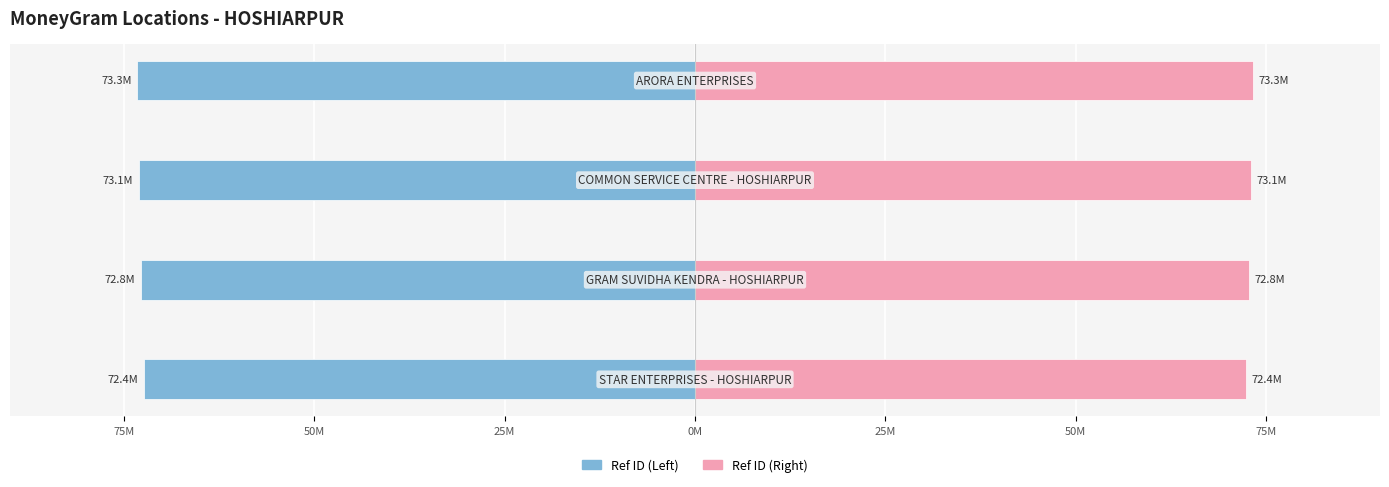

Count the number of categories in the chart.

4